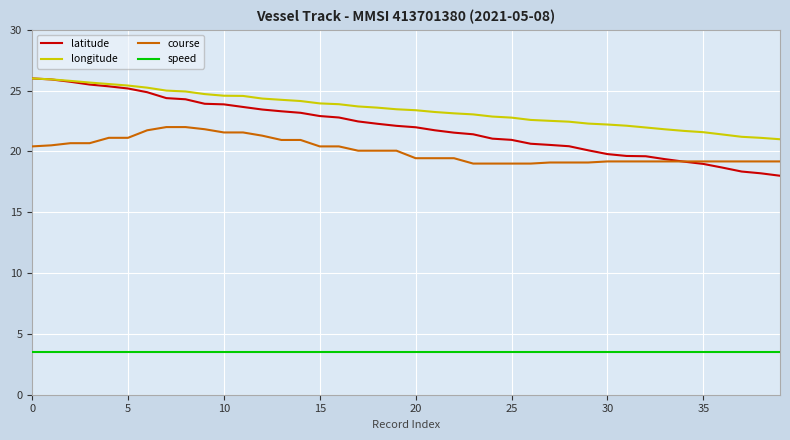

What is the difference between the maximum and minimum values in the course series?

3.0